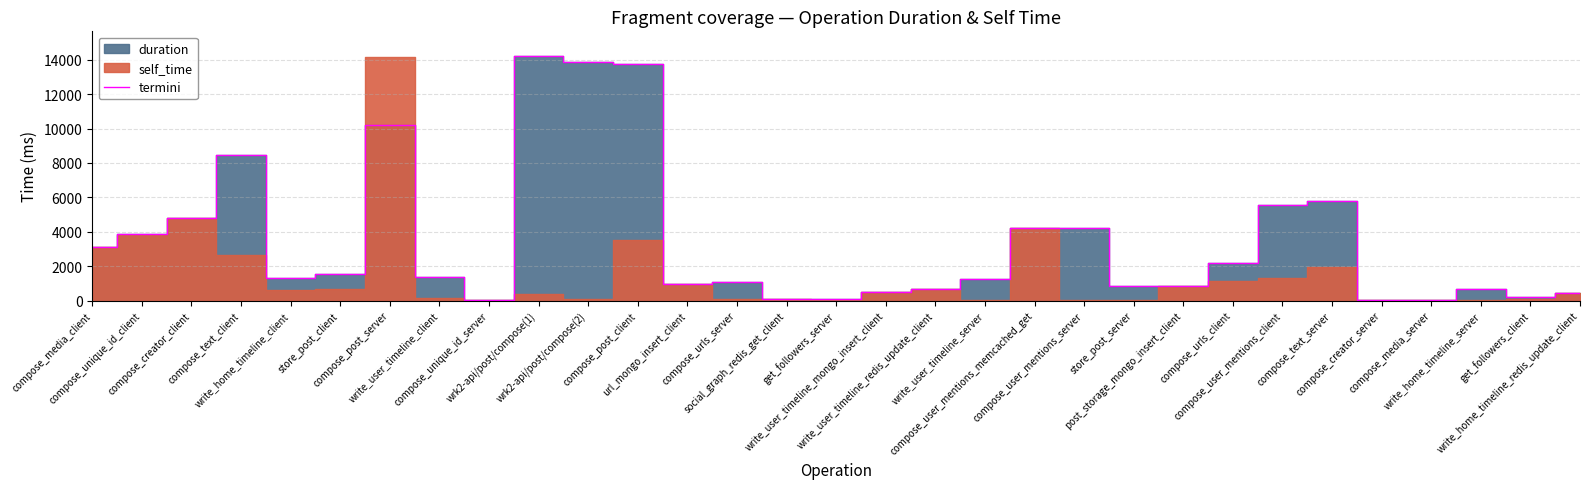

What is the label of the 9th point from the left?

compose_unique_id_server